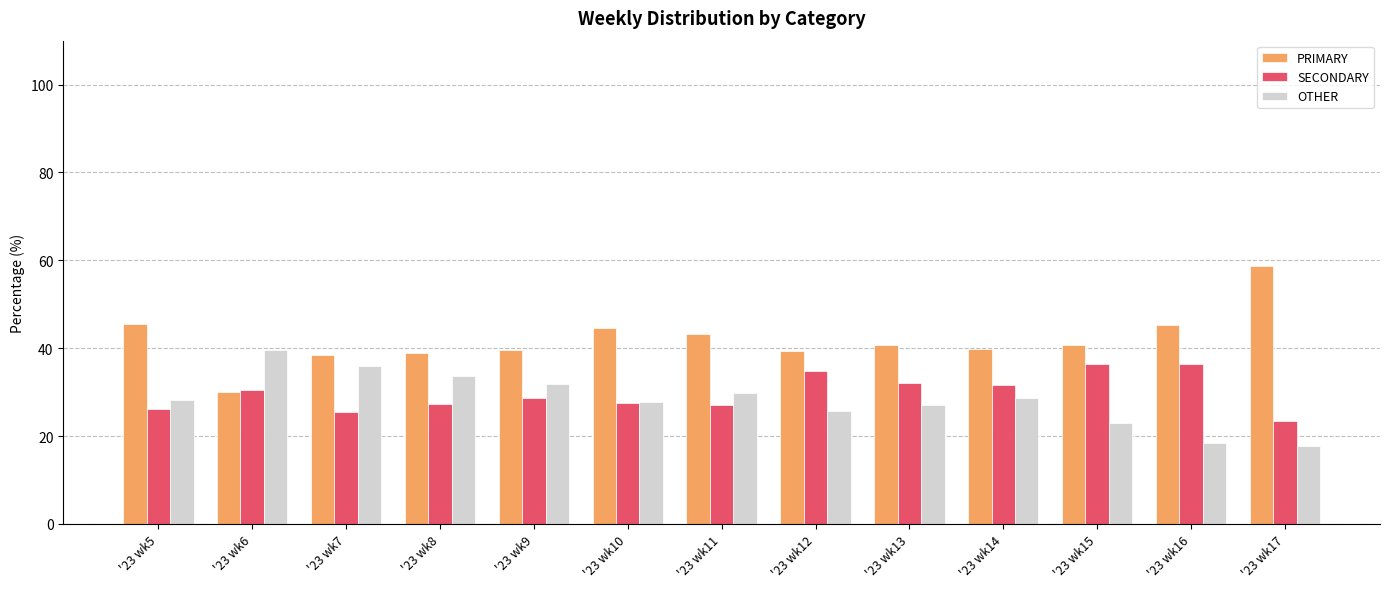

How many groups of bars are there?

13